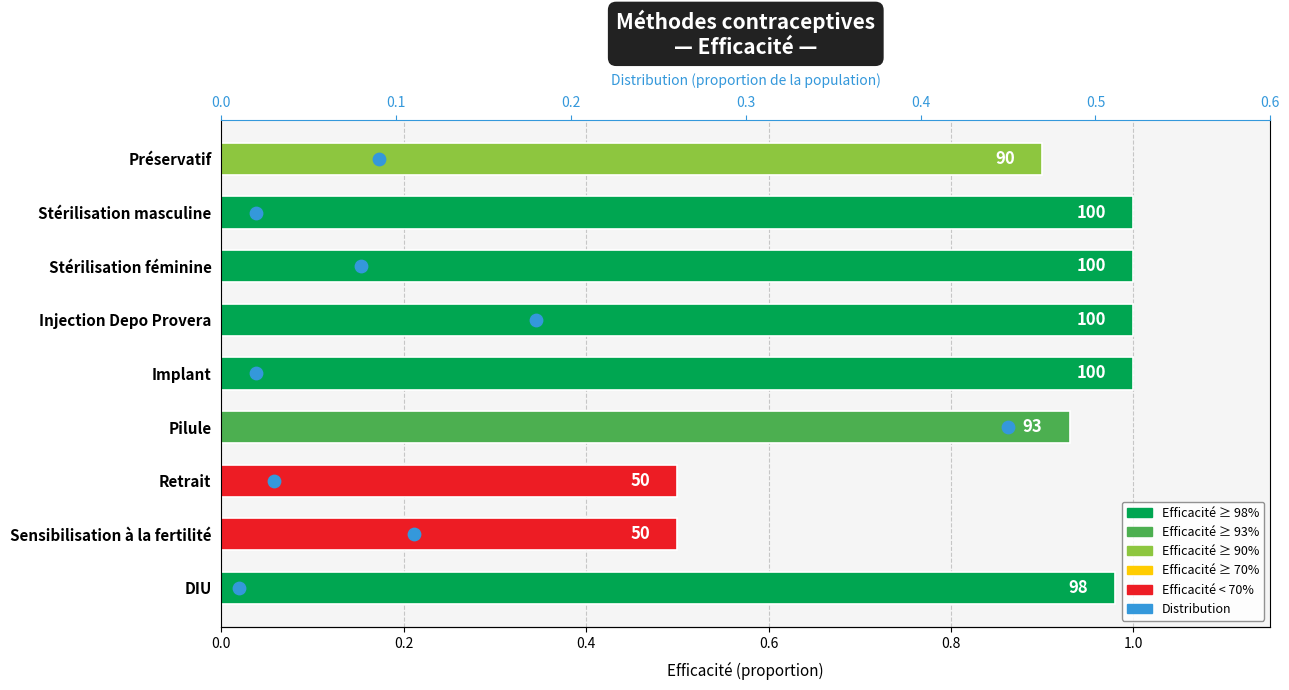

What is the change in value from Préservatif to Stérilisation féminine?

+0.1